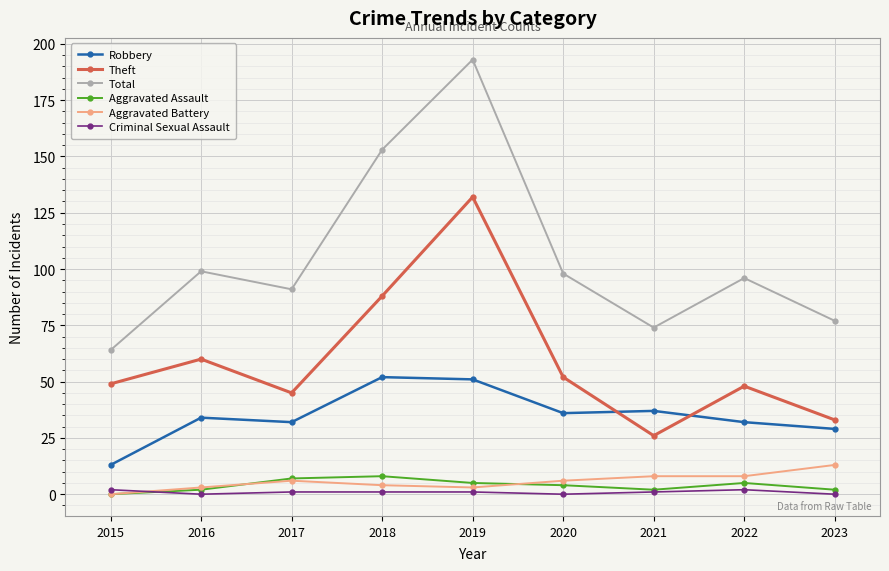

What is the sum of all Aggravated Assault values?

35